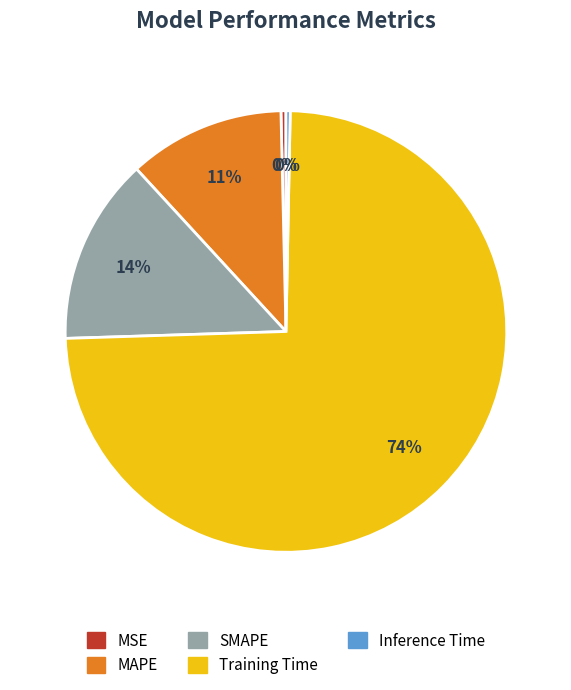

Which category has the biggest portion of the pie?

Training Time